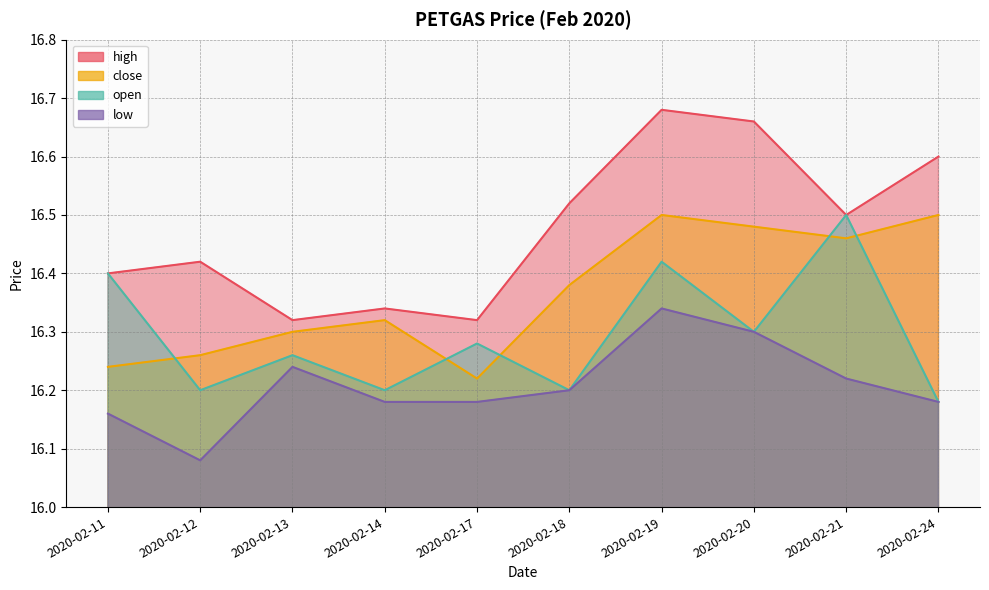

At which category does open reach its first local valley?

2020-02-12